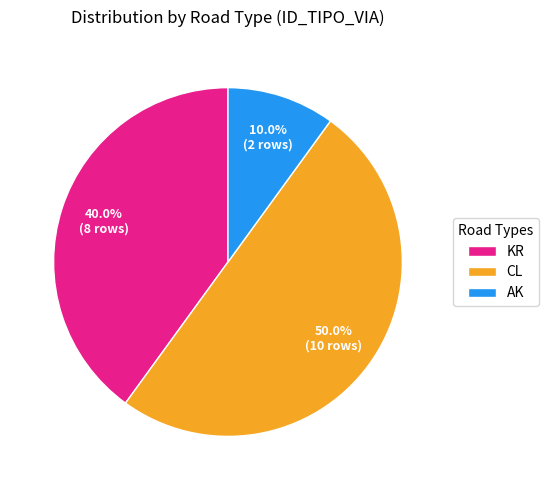

Rank the categories by value from lowest to highest.

AK, KR, CL